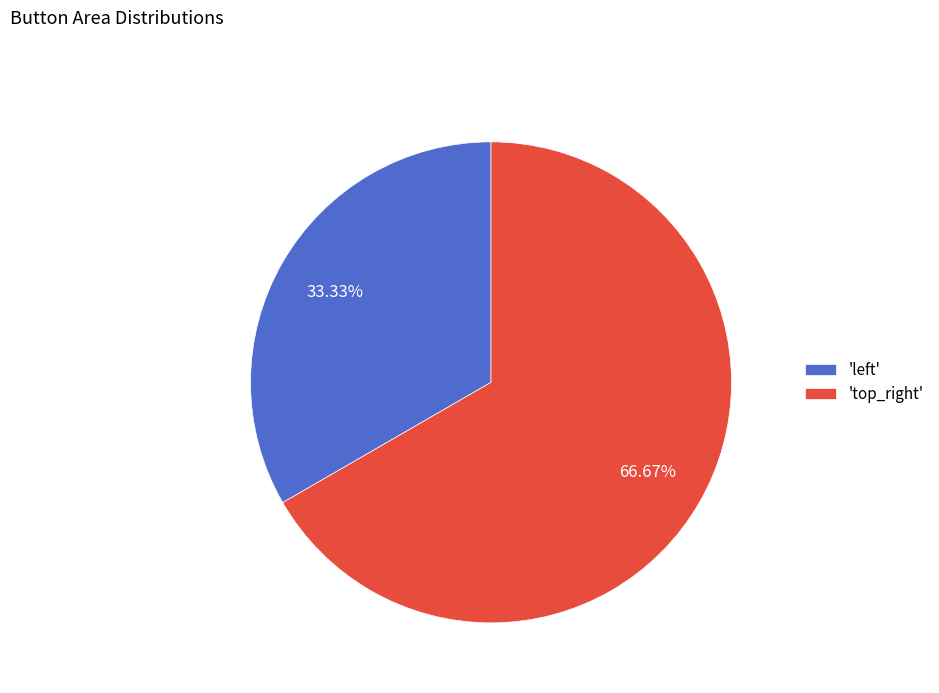

What is the smallest slice in the pie chart?

'left'